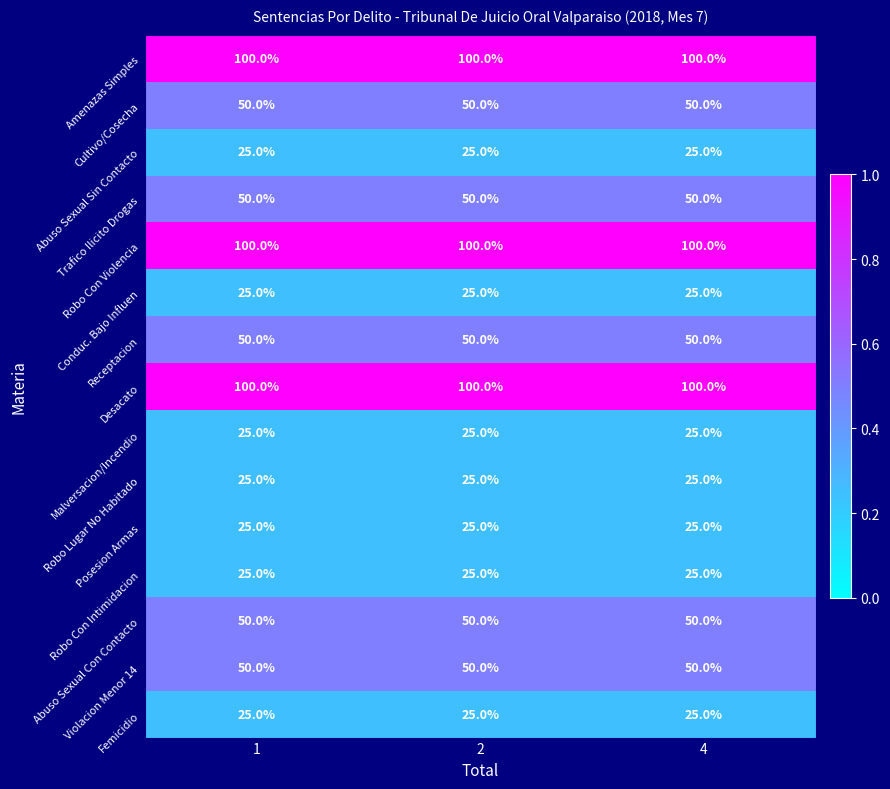

What is the sum of all Amenazas Simples values?

300